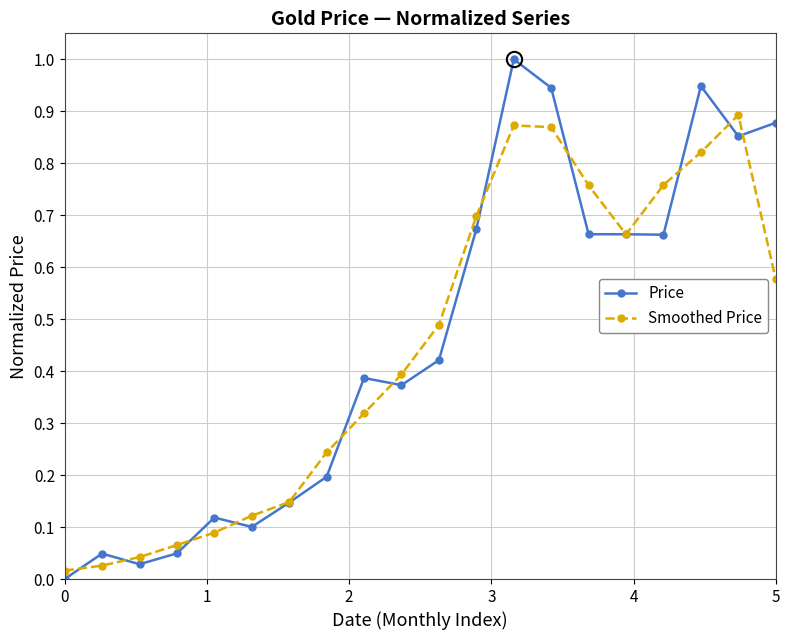

How many lines are shown in the chart?

2